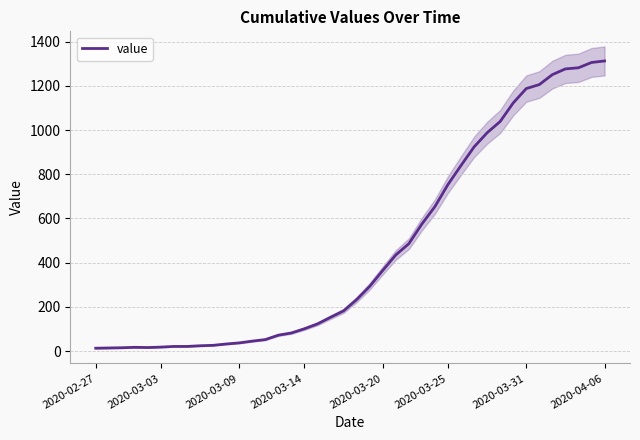

What is the ratio of the value at 27 to the value at 8?

31.4